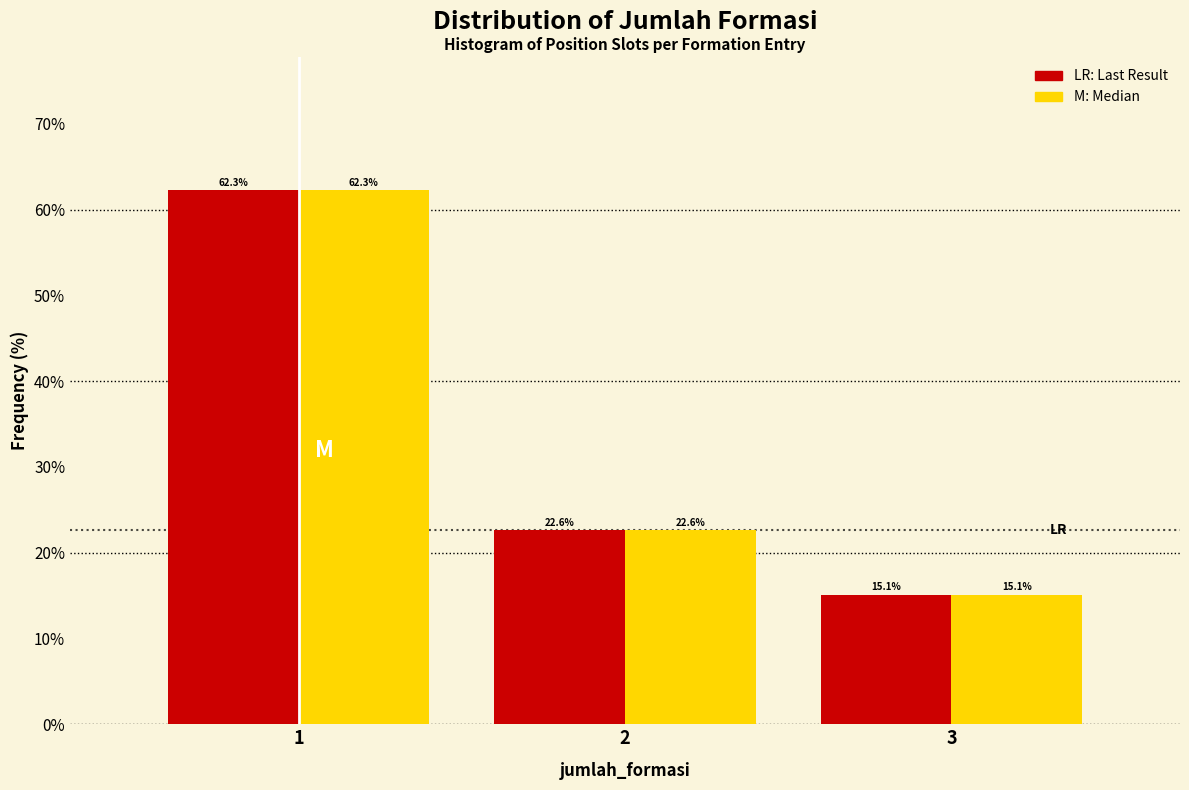

What is the total value across all series at 3?

30.2